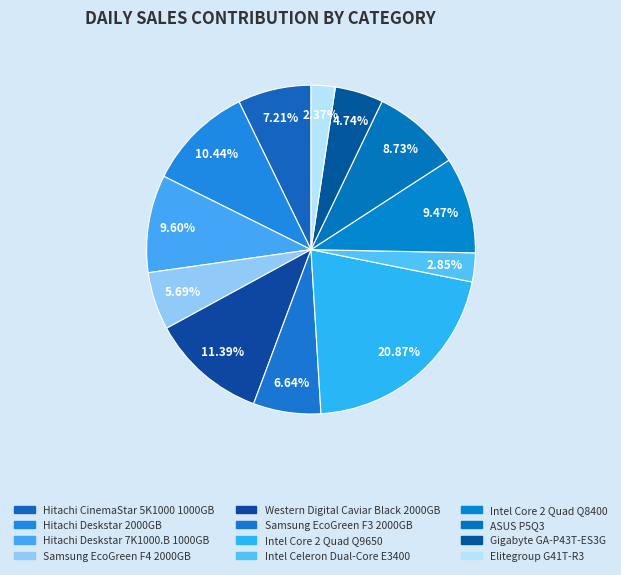

To the nearest percent, what is the difference between the largest and smallest slice percentages?

19%